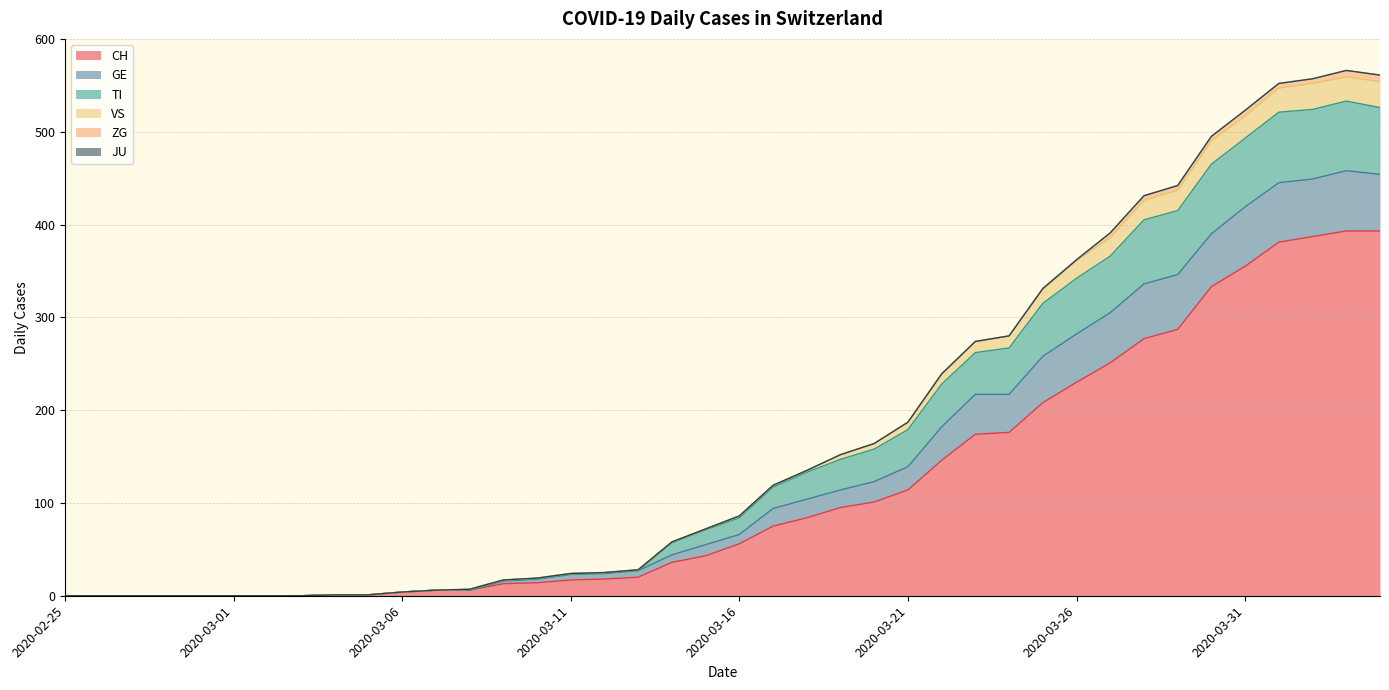

True or false: VS has a value of -271 at 2020-02-29.

False